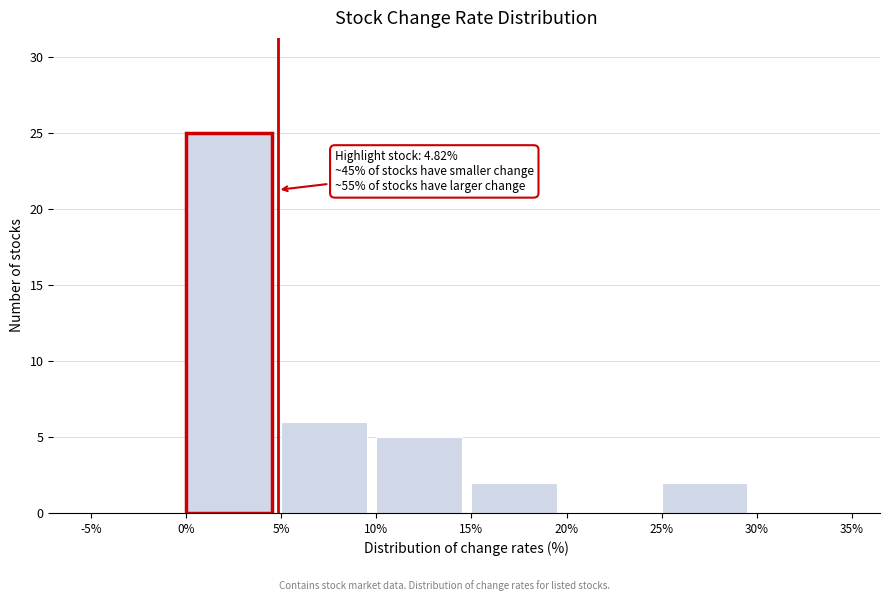

Over which range of the x-axis is the bar tallest?

0% to 5%